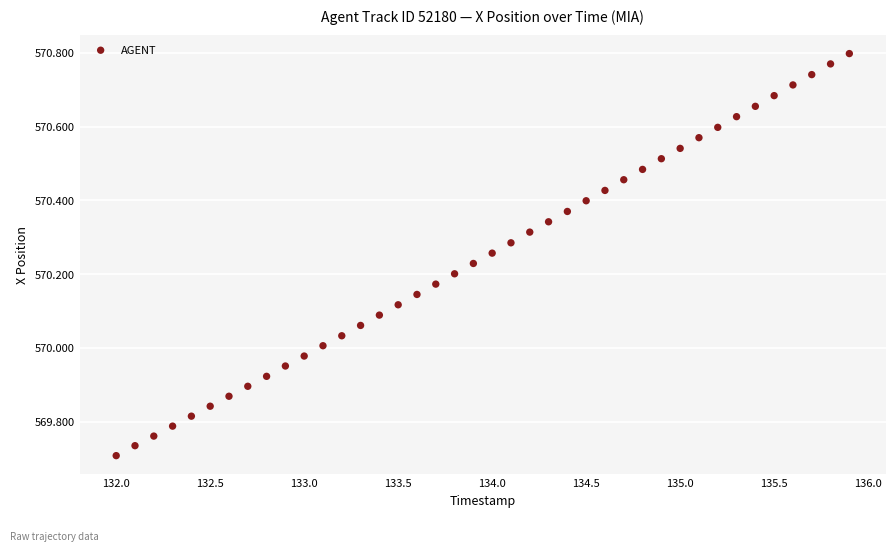

What is the range of Y values (max minus min)?

1.1